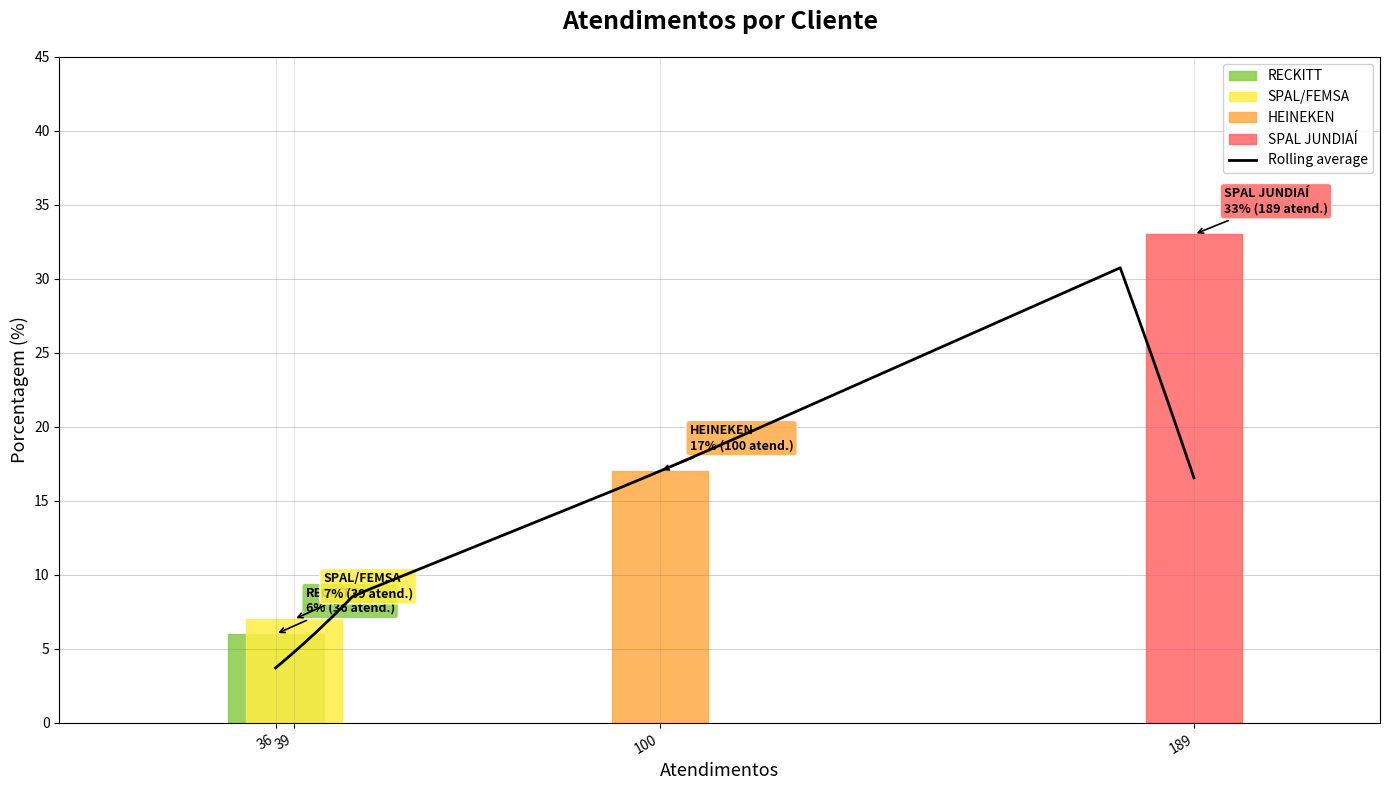

What is the maximum value for Rolling average?

30.7